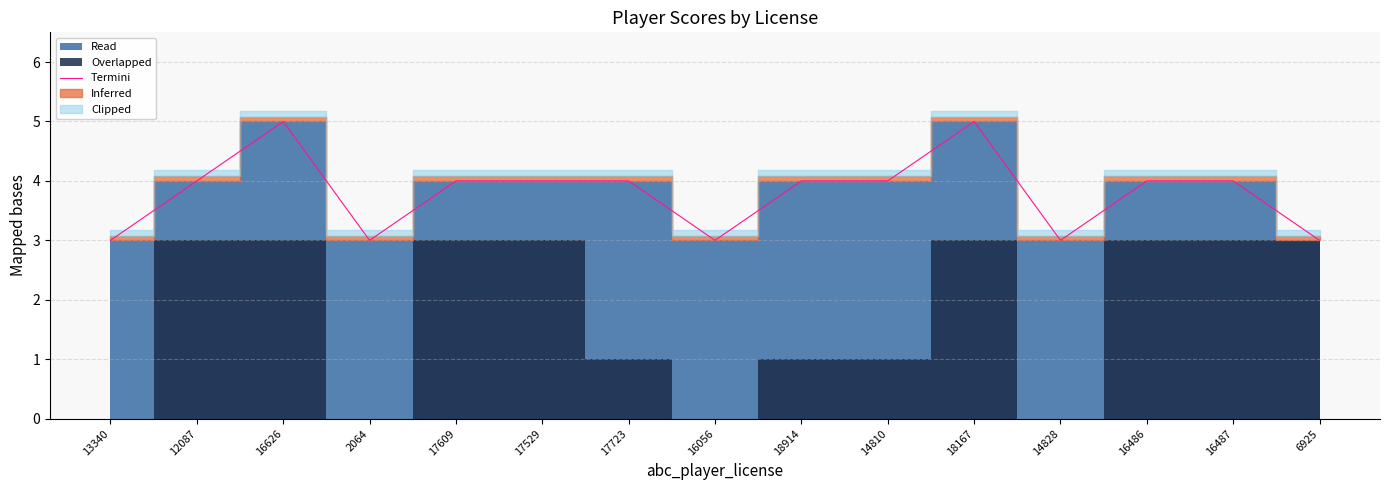

Does the chart have visible grid lines?

Yes